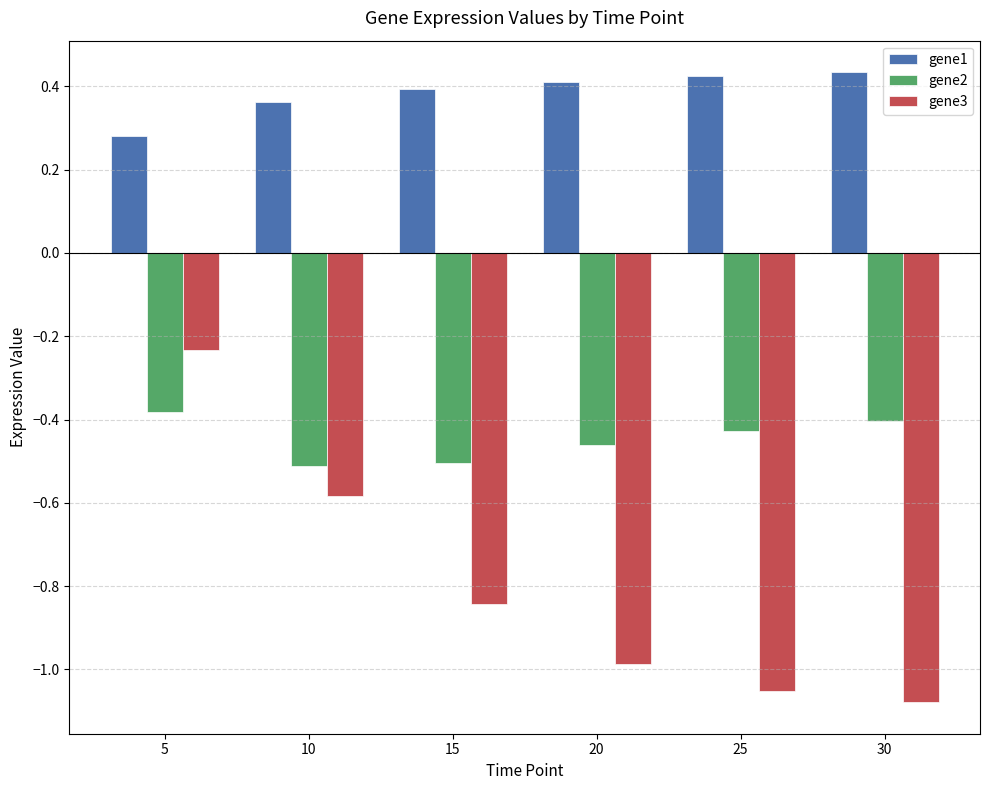

How many bars are there in each group?

3